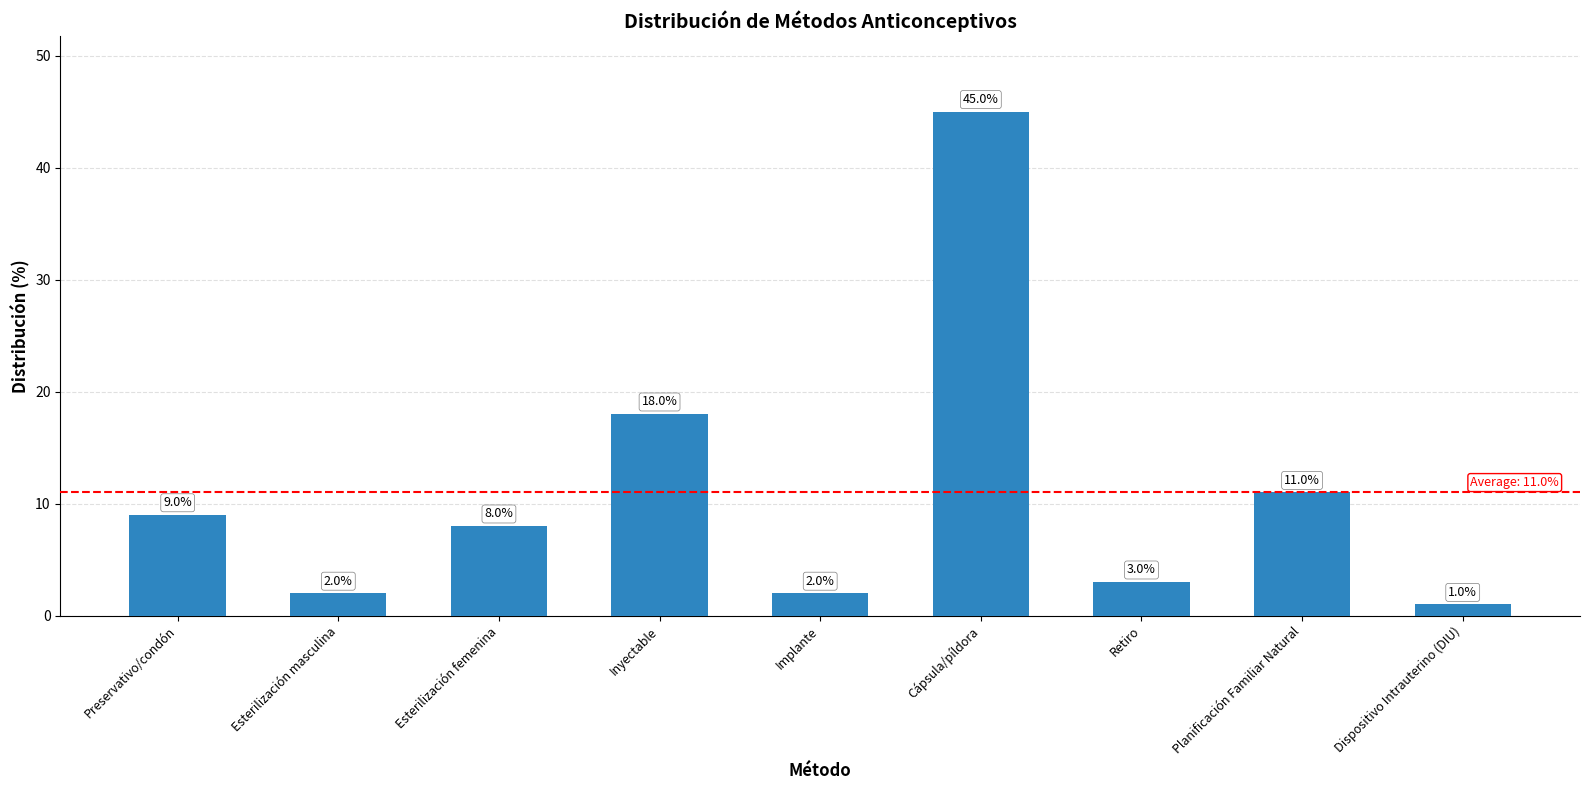

True or false: the data shows 14 at Planificación Familiar Natural.

False